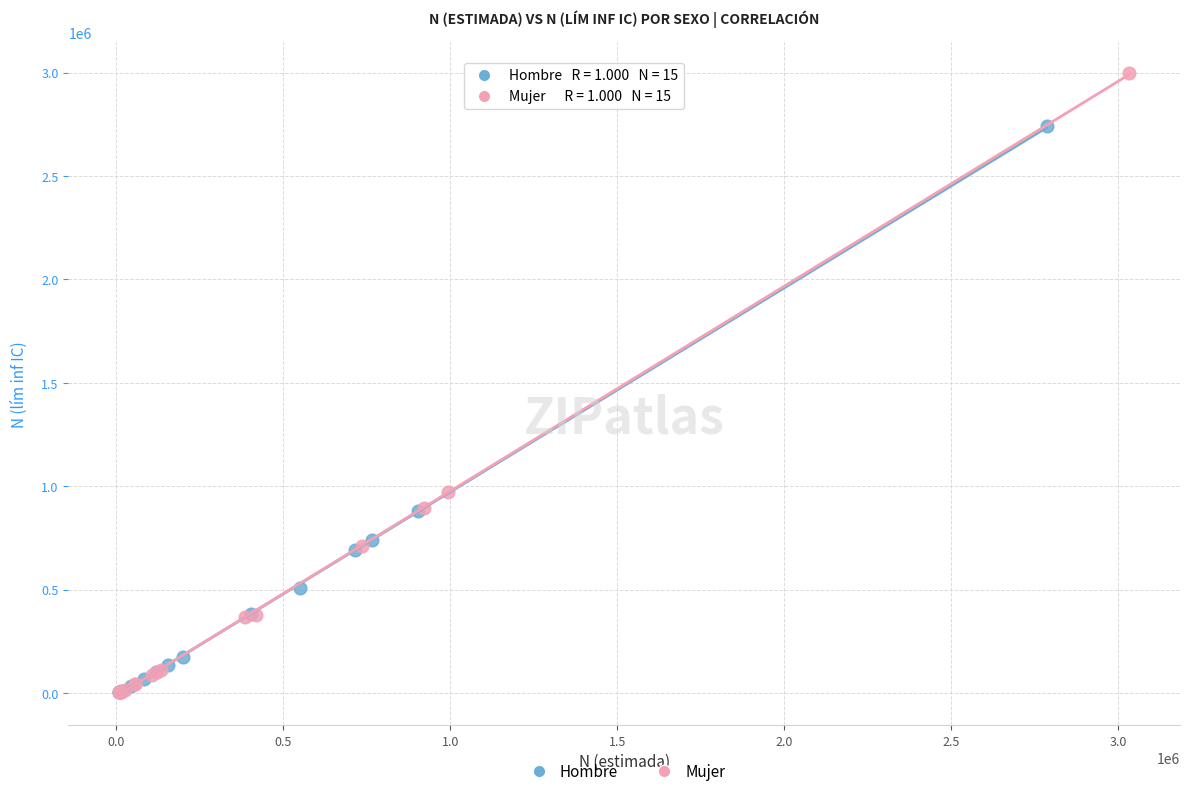

Which series reaches the maximum Y coordinate?

Mujer